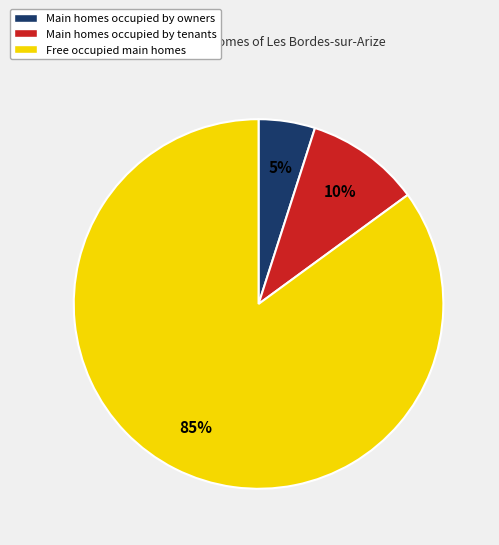

Does any single category account for the majority?

Yes